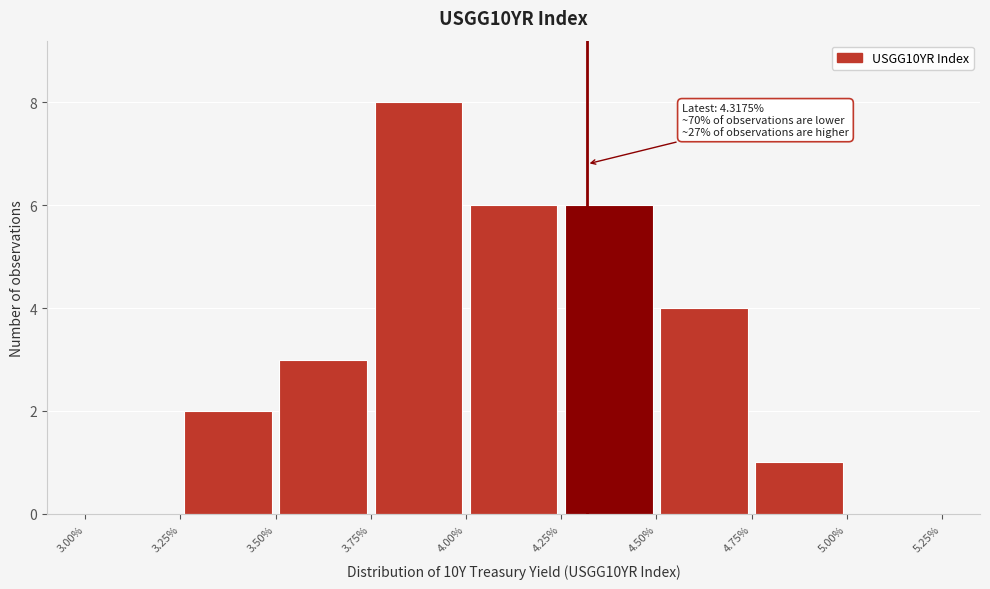

Which range on the x-axis has the tallest bar?

3.75% to 4.00%